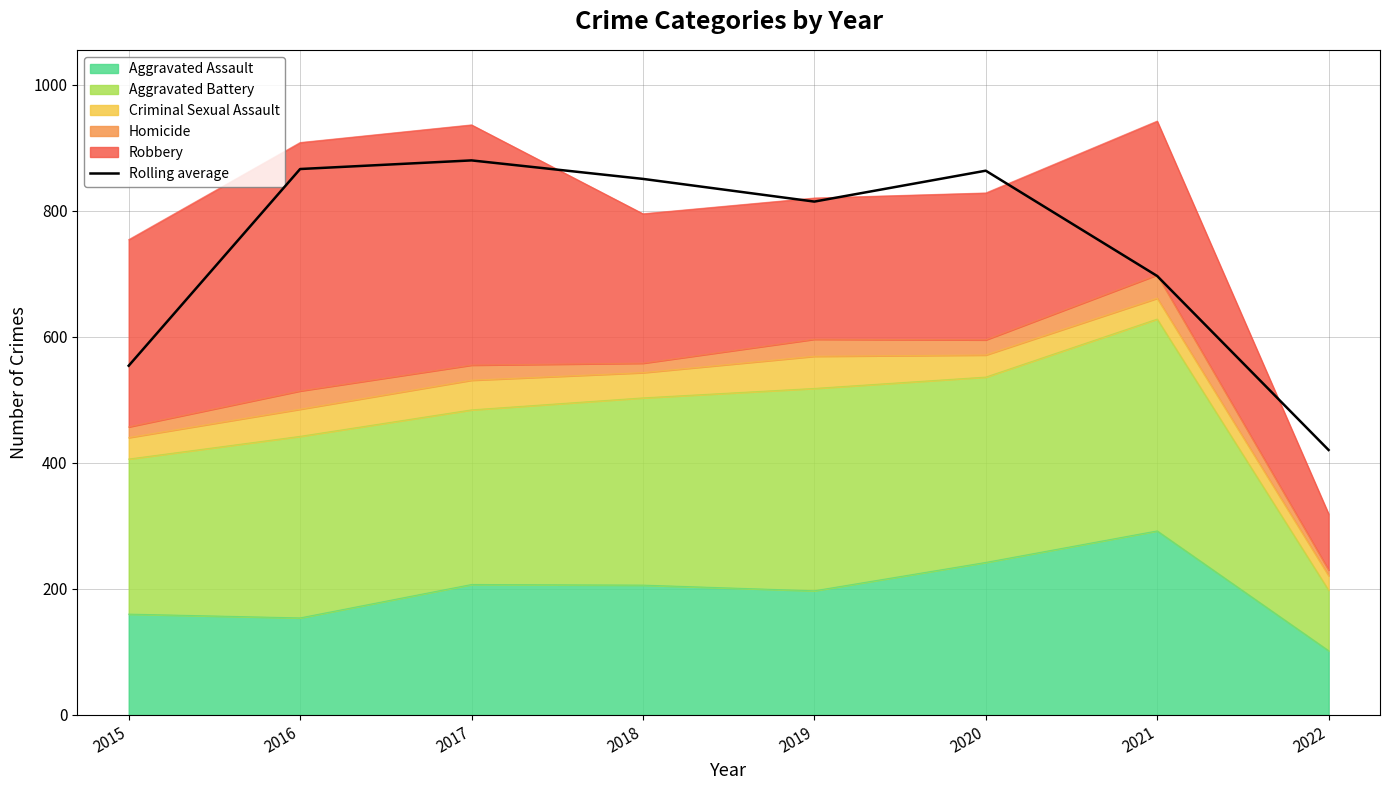

Is it true that the value at 2015 is 984.4?

False